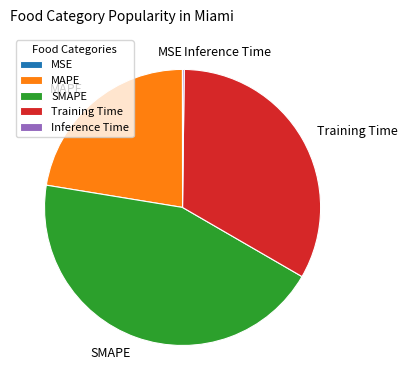

Does any single category account for the majority?

No